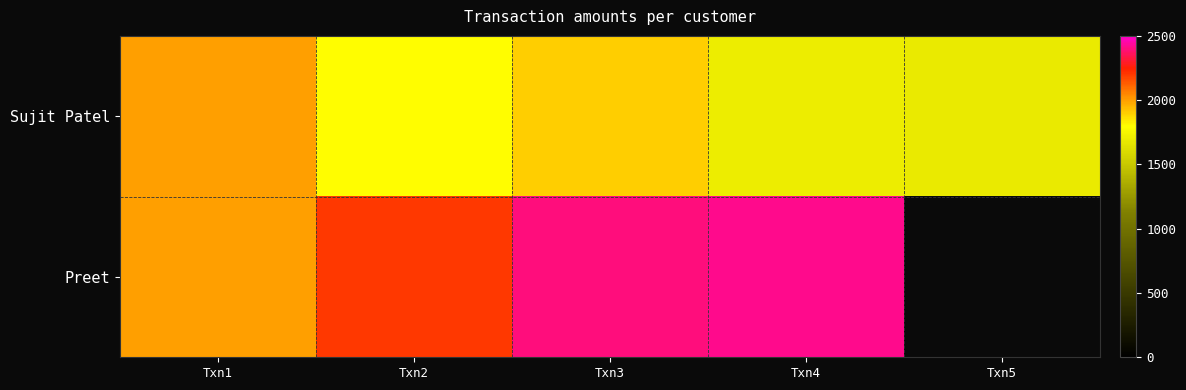

What is the highest value of the Sujit Patel series?

2000.0